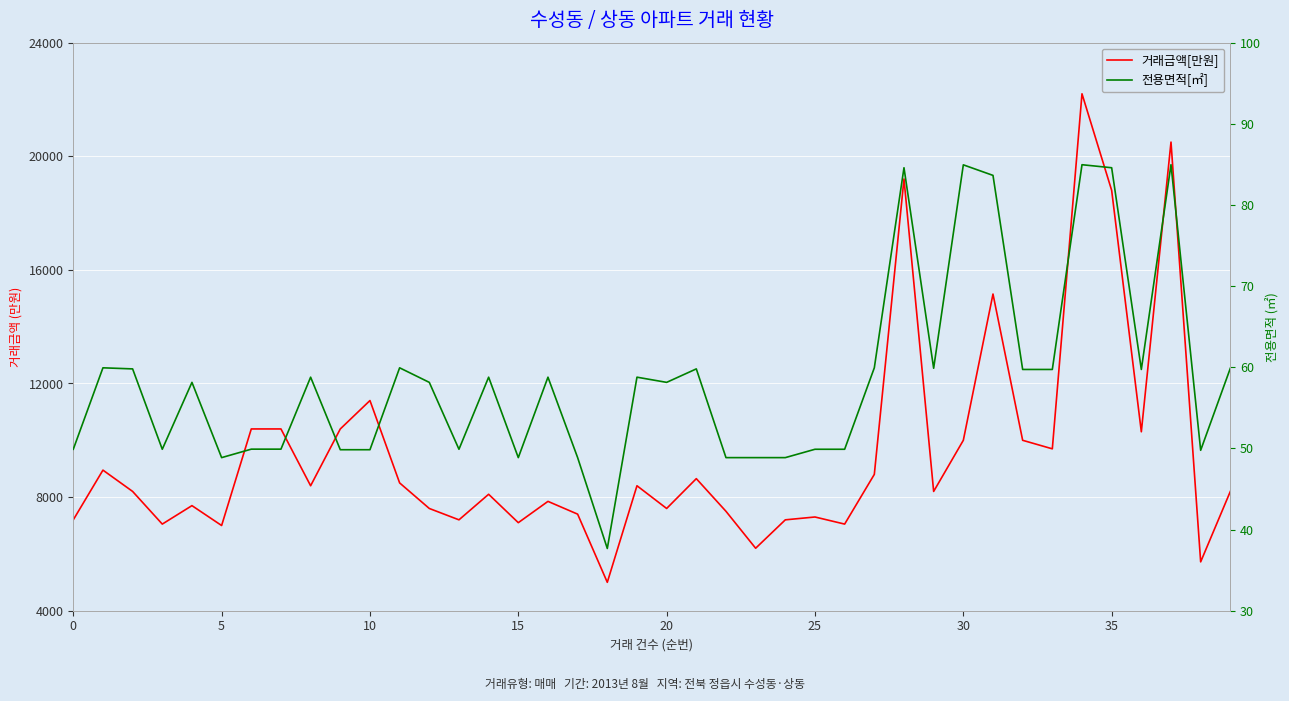

Which has a higher value, 29 or 35?

35